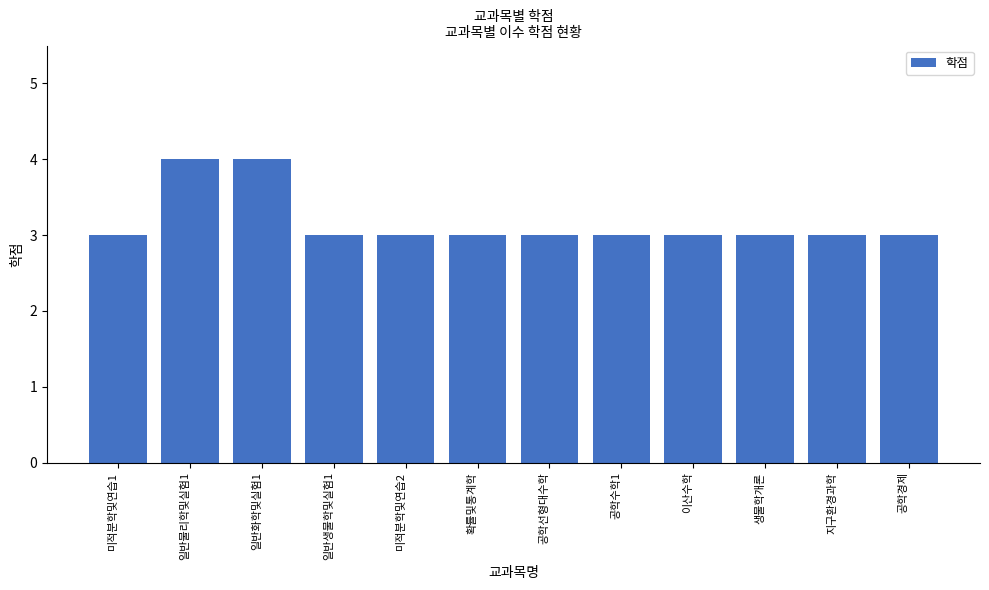

How many distinct data groups are displayed?

1